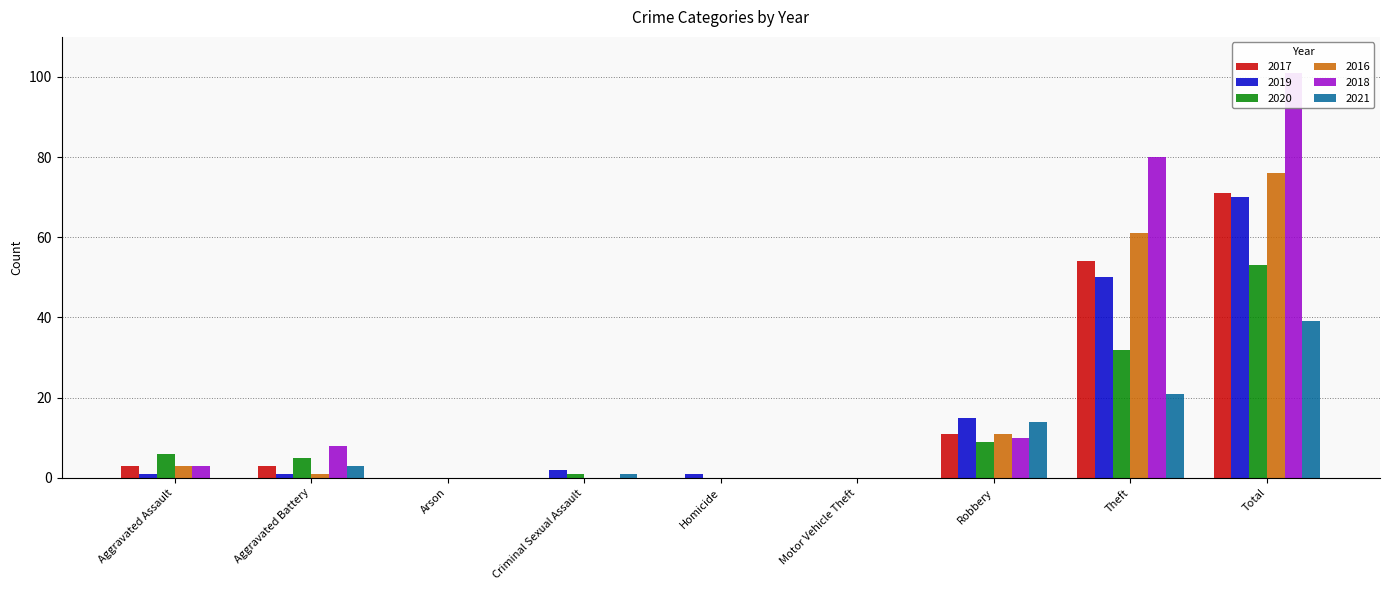

Read the 2017 value at Total.

71